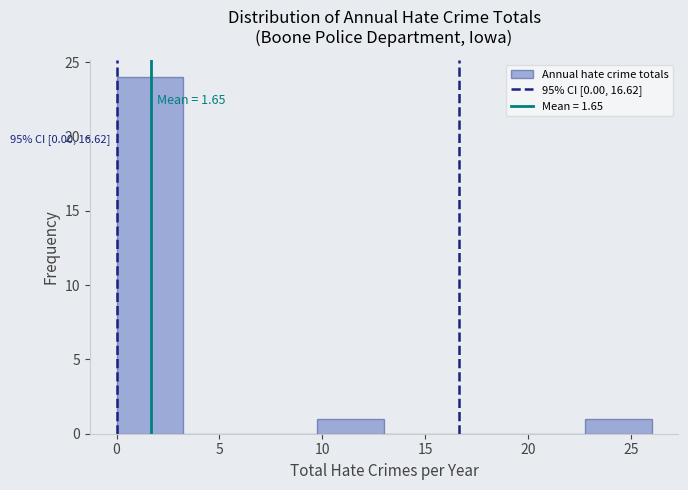

Over which range of the x-axis is the bar tallest?

0.00 to 3.25